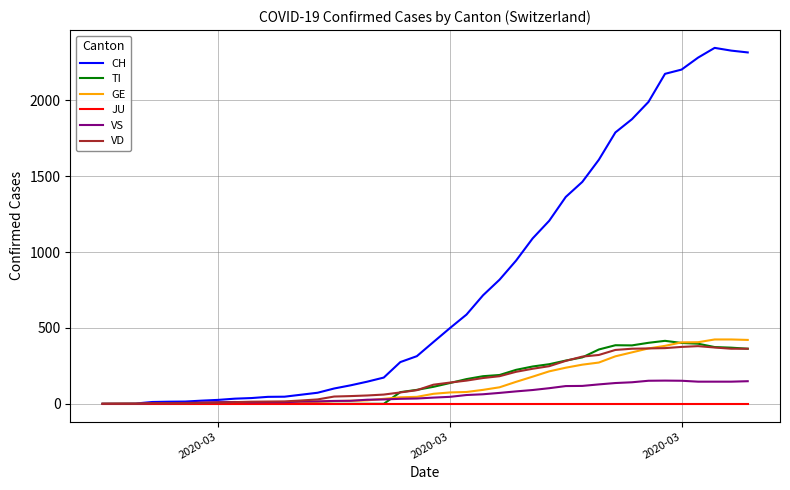

Which series has the largest range (max minus min)?

CH